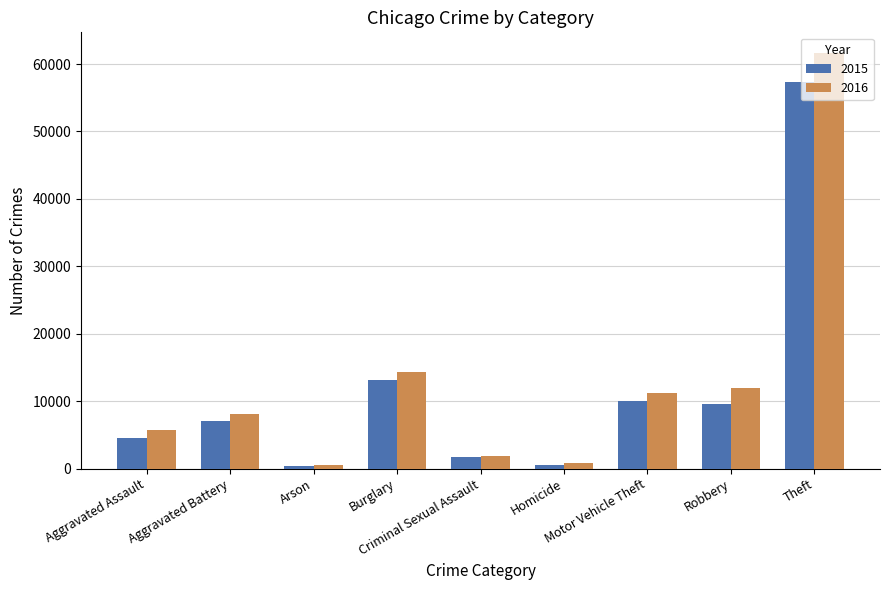

Rank the series by their average value, from lowest to highest.

2015, 2016